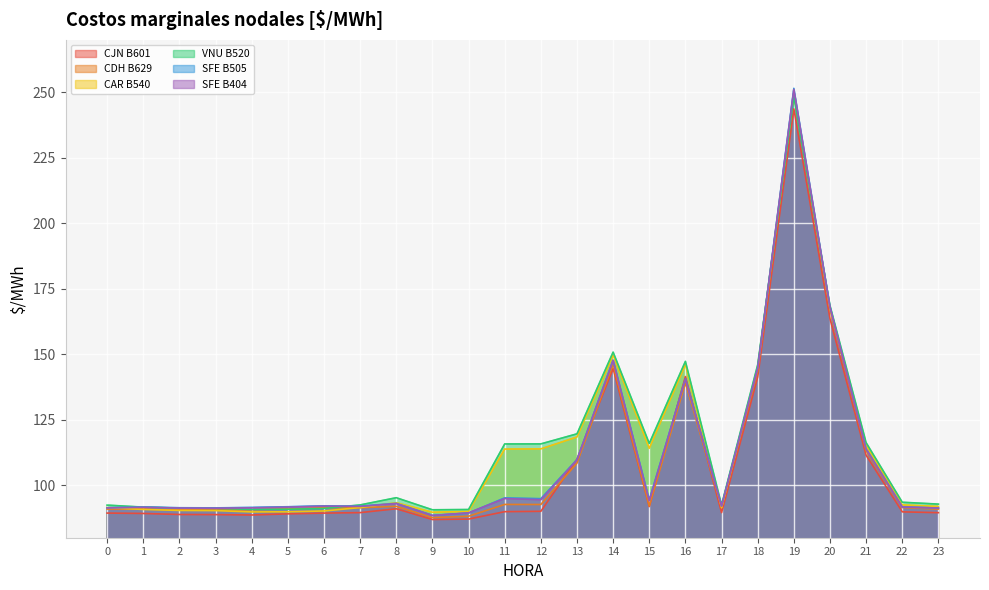

How many data points in CDH B629 are above 91?

15